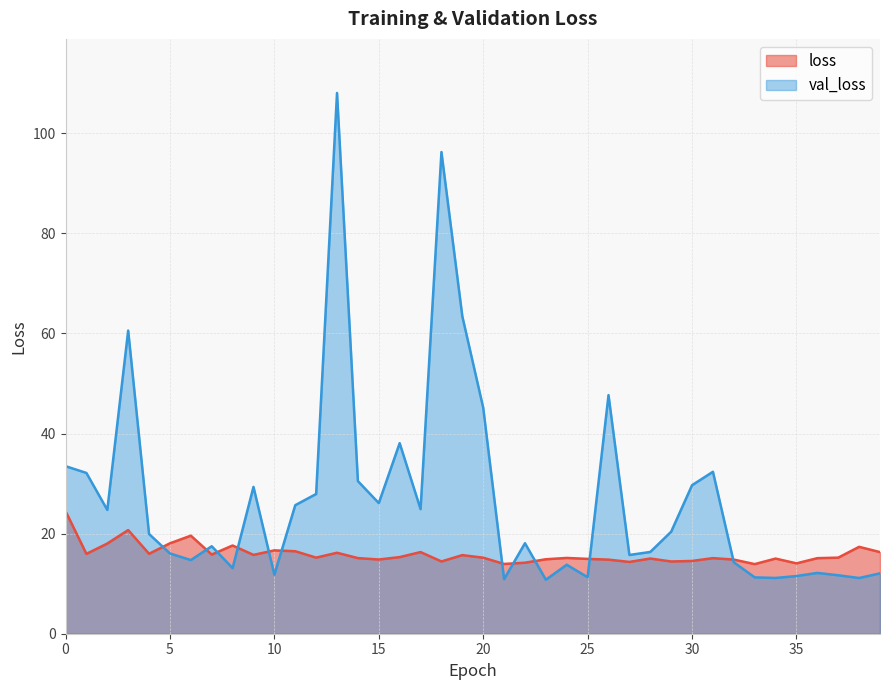

Rank the series by their average value, from lowest to highest.

loss, val_loss